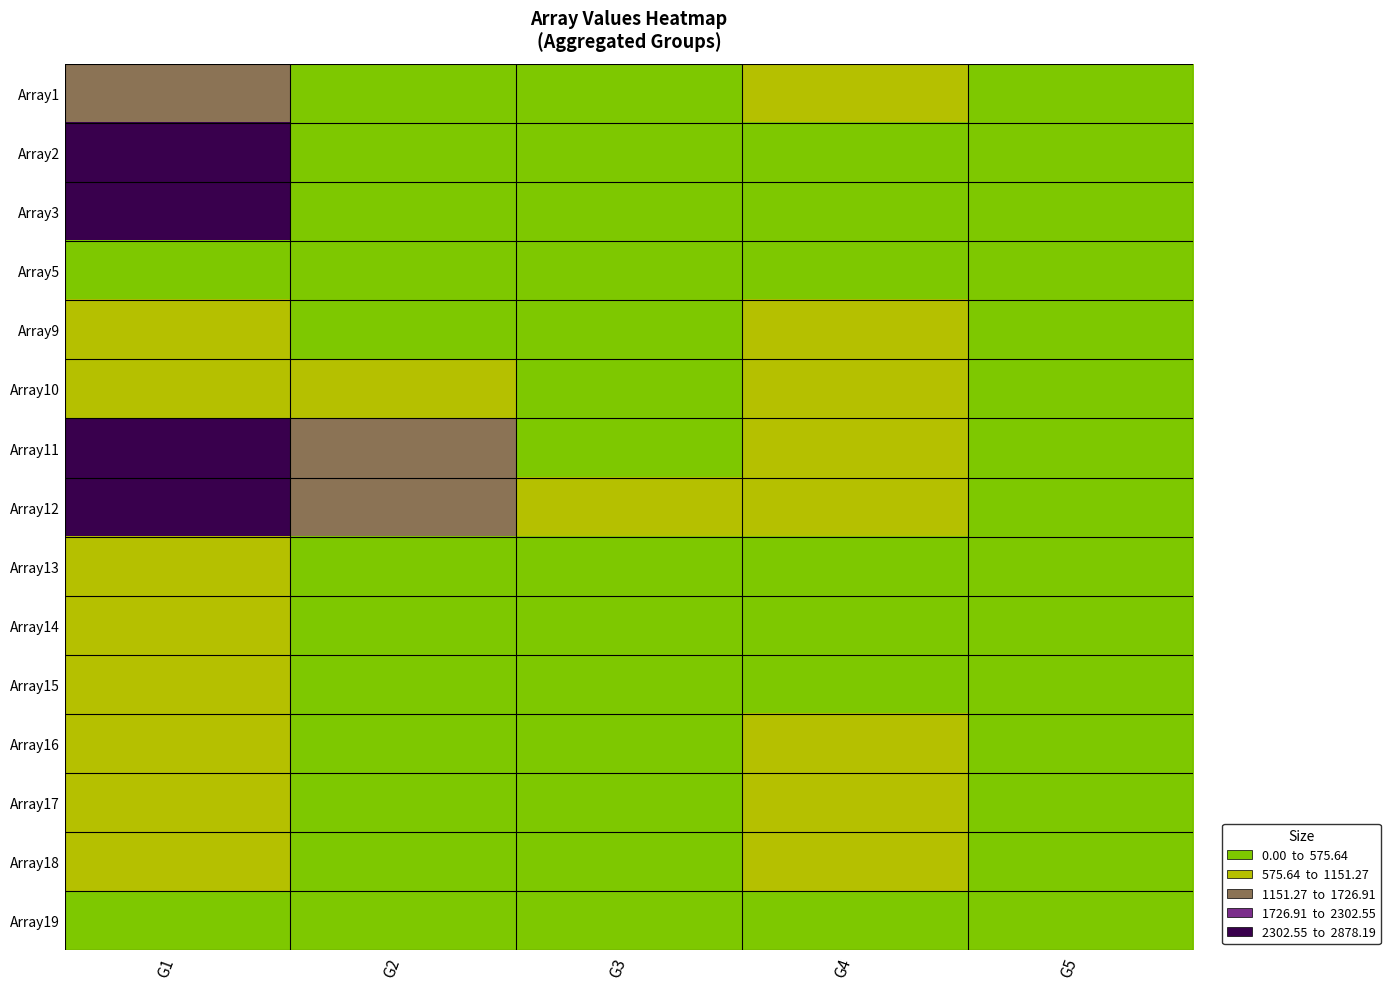

Reading right to left, what are all the values shown in this chart?

Array1: G5=35.2	G4=1080.2	G3=431.7	G2=154.3	G1=1191.2
Array2: G5=0.0	G4=300.7	G3=194.2	G2=85.8	G1=2878.2
Array3: G5=0.0	G4=98.6	G3=0.0	G2=0.0	G1=2486.4
Array5: G5=0.0	G4=19.7	G3=26.9	G2=50.2	G1=505.0
Array9: G5=17.0	G4=1070.8	G3=0.0	G2=545.9	G1=1000.3
Array10: G5=50.1	G4=1072.7	G3=26.9	G2=759.6	G1=942.5
Array11: G5=239.3	G4=1086.2	G3=567.7	G2=1465.3	G1=2605.3
Array12: G5=321.0	G4=933.1	G3=906.4	G2=1421.7	G1=2453.6
Array13: G5=34.1	G4=374.0	G3=243.1	G2=473.5	G1=646.3
Array14: G5=29.2	G4=568.0	G3=205.4	G2=213.5	G1=664.7
Array15: G5=70.8	G4=566.4	G3=299.8	G2=216.0	G1=674.2
Array16: G5=160.3	G4=578.5	G3=65.4	G2=505.5	G1=585.1
Array17: G5=9.9	G4=648.2	G3=153.5	G2=42.1	G1=886.7
Array18: G5=0.0	G4=595.1	G3=92.8	G2=89.8	G1=592.6
Array19: G5=0.0	G4=403.1	G3=40.5	G2=23.0	G1=352.3